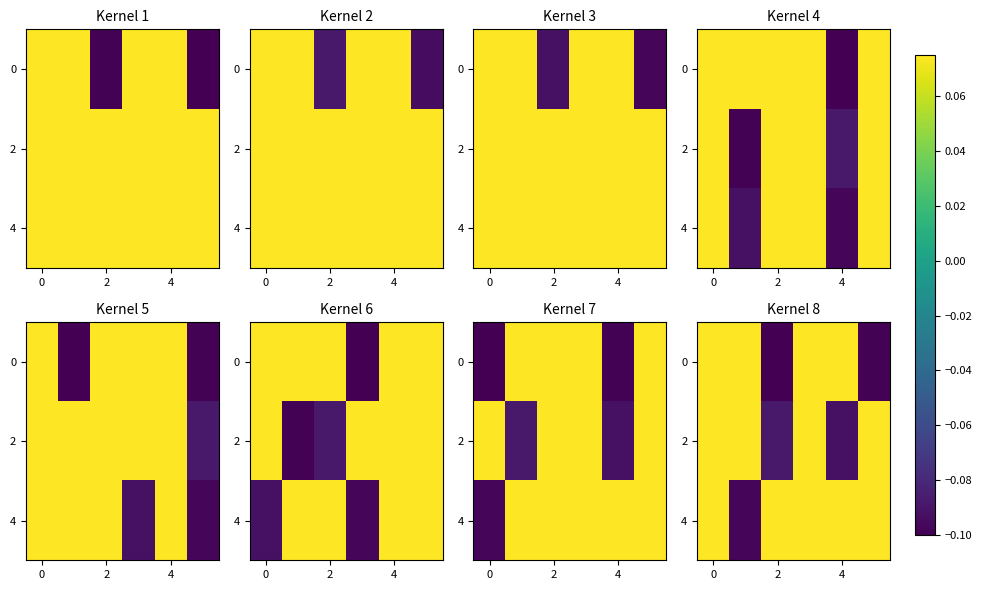

What is the sum of the row_0 values at 3 and 4?

0.1